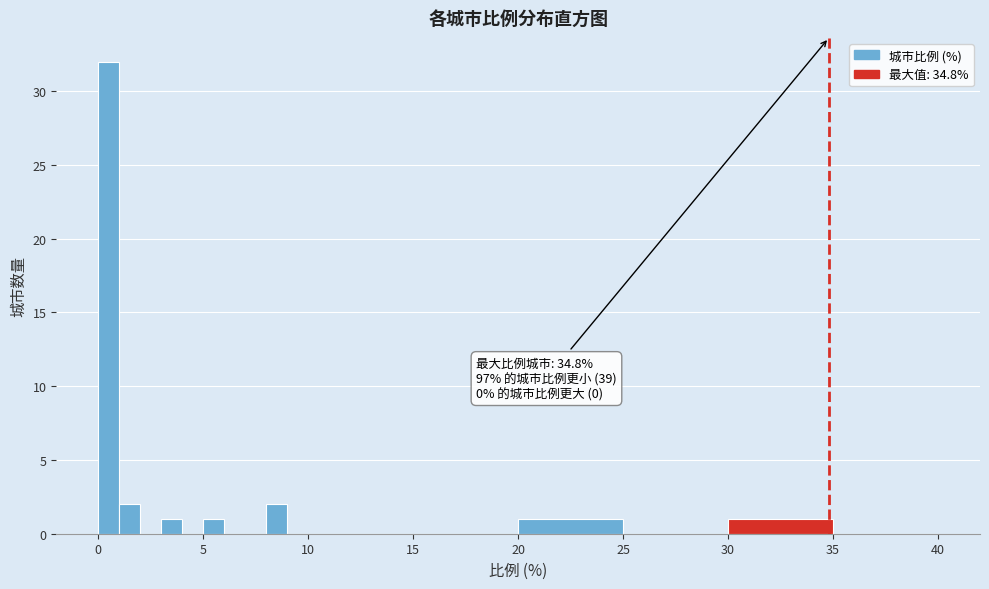

Around what value on the x-axis is the tallest bar? Give the approximate position of its centre, as read against the axis.

0.5